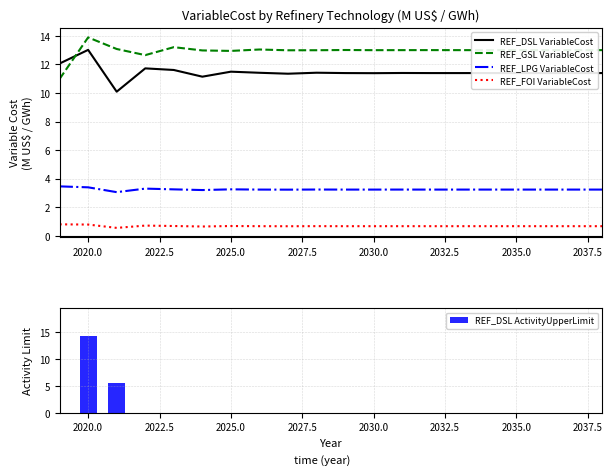

Which series has the largest range (max minus min)?

REF_DSL VariableCost